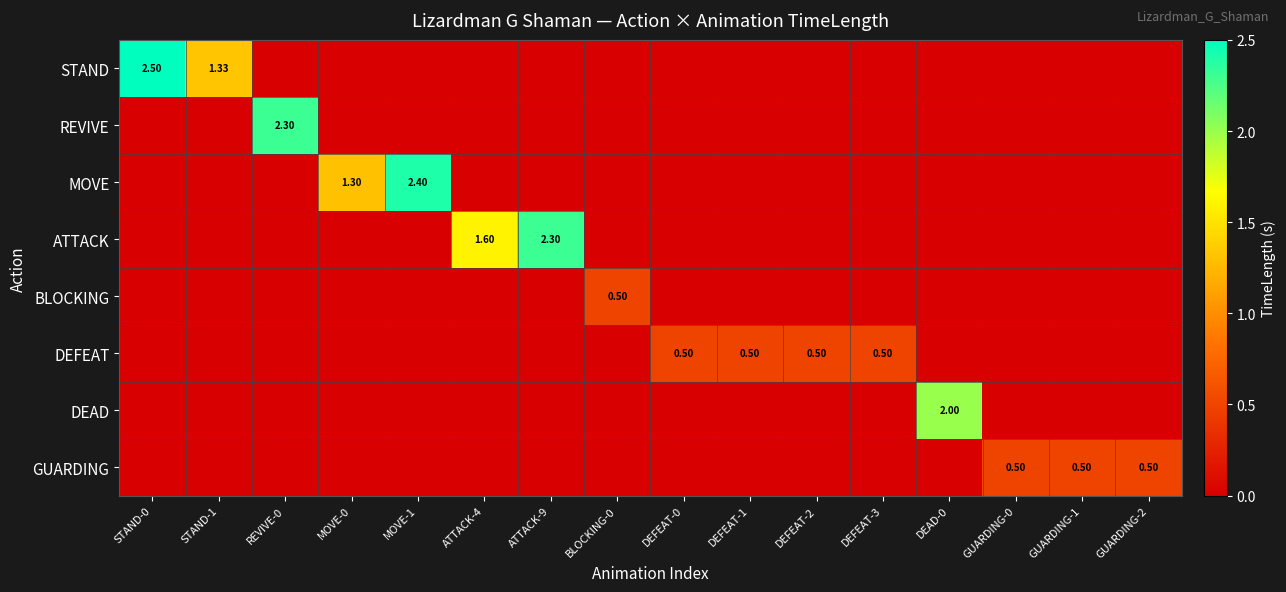

At REVIVE-0, list the series in order from smallest to largest.

STAND, MOVE, ATTACK, BLOCKING, DEFEAT, DEAD, GUARDING, REVIVE